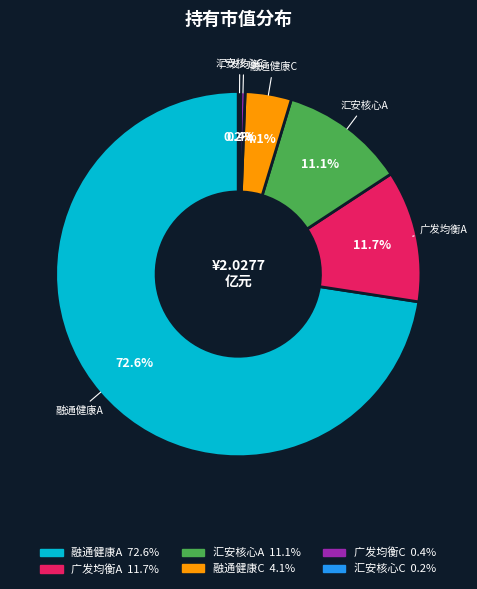

Is there any slice that represents more than half of the pie?

Yes